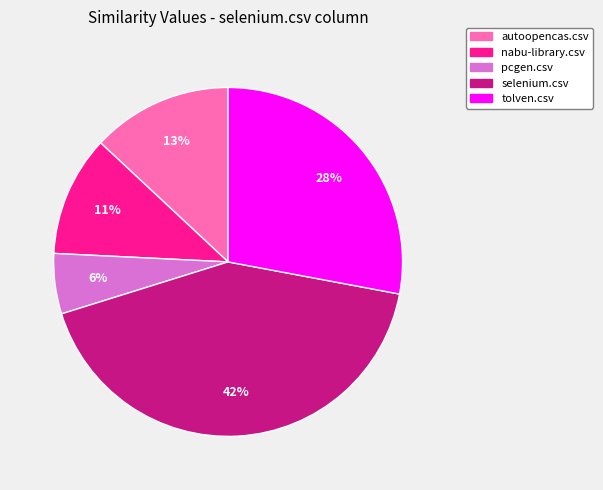

To the nearest percent, what is the difference between the tolven.csv and selenium.csv slice percentages?

14%